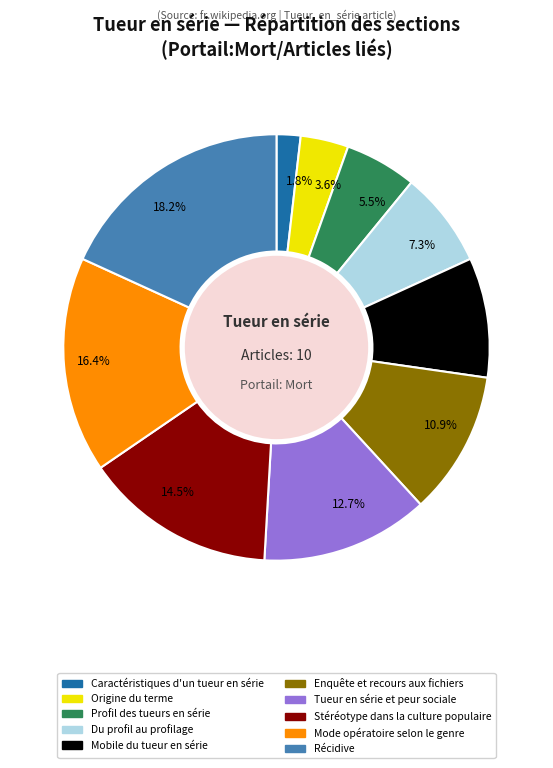

To the nearest percent, what is the combined percentage of Enquête et recours aux fichiers and Stéréotype dans la culture populaire?

25%